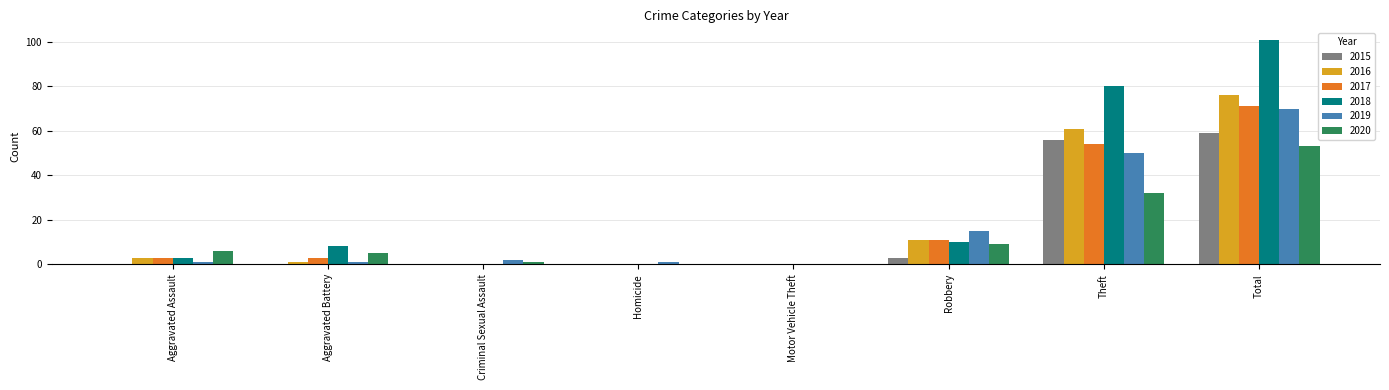

At which category is the sum across all series the highest?

Total